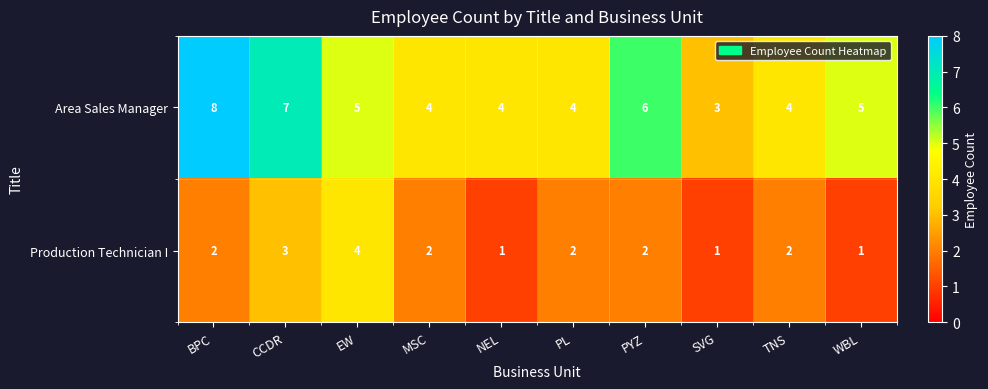

Which label corresponds to the largest value in the chart?

BPC